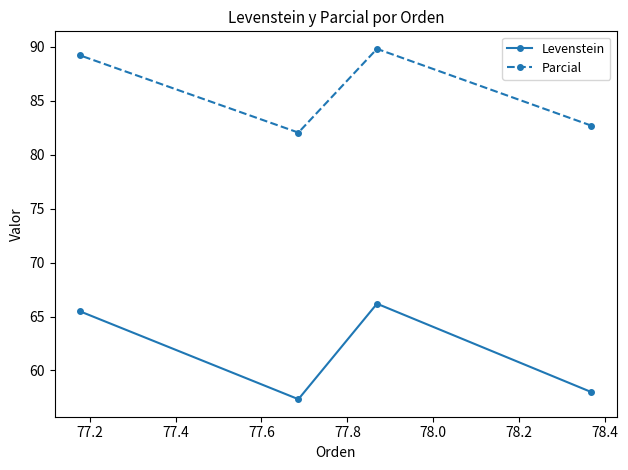

Is the value of Parcial at 77.4 greater than the value of Levenstein at 77.4?

Yes